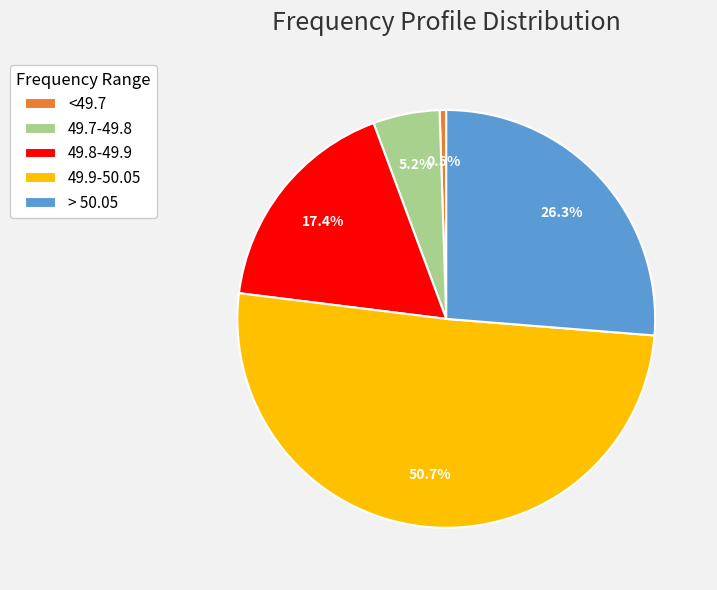

Count the number of slices in the pie.

5